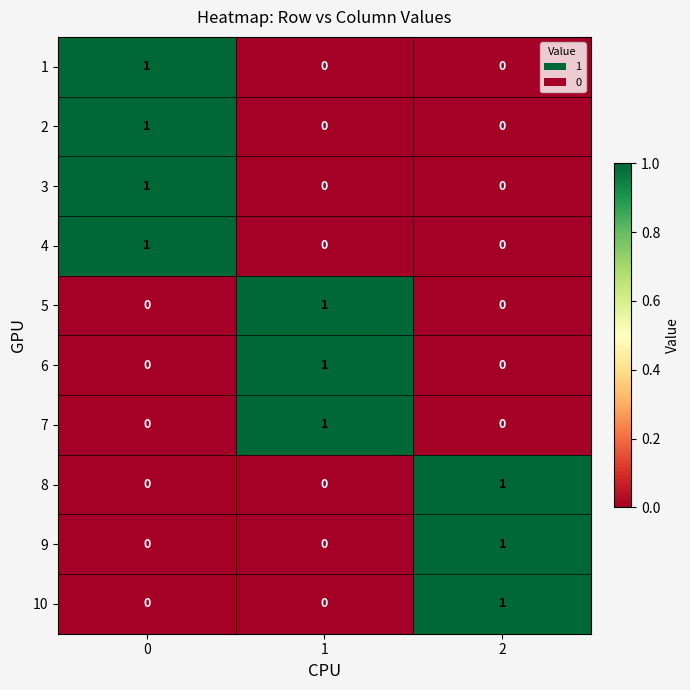

Count the number of categories in the chart.

3